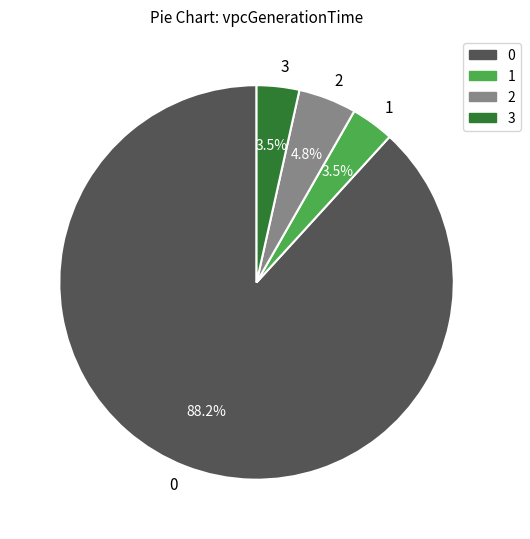

Does any single category account for the majority?

Yes